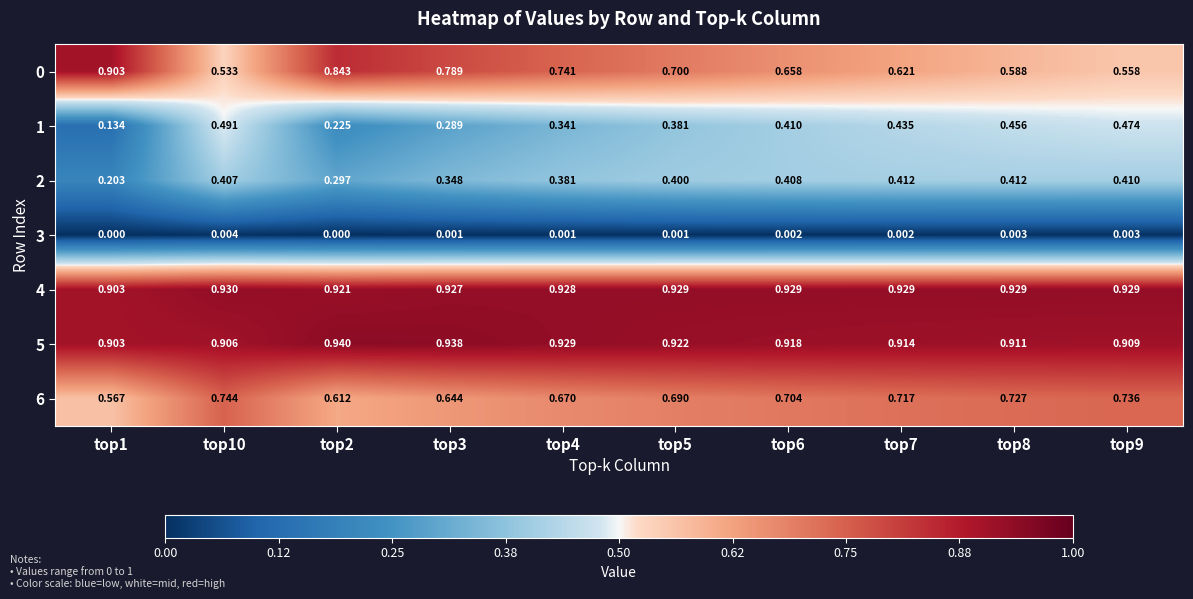

Is the value of 0 at top4 greater than the value of 6 at top8?

Yes